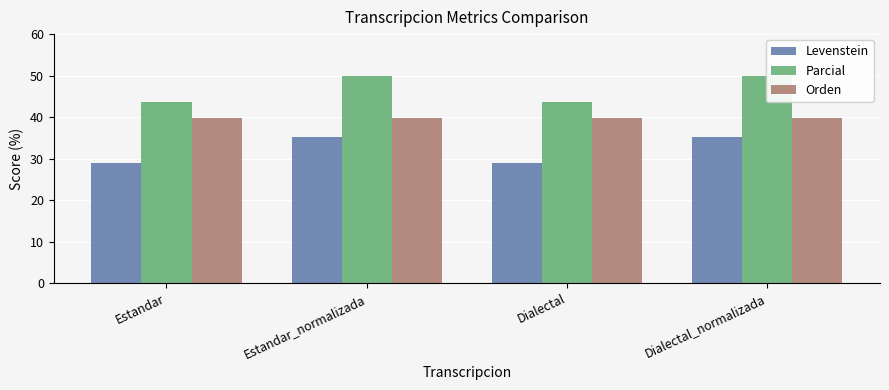

Is the value of Parcial at Estandar greater than the value of Levenstein at Dialectal?

Yes